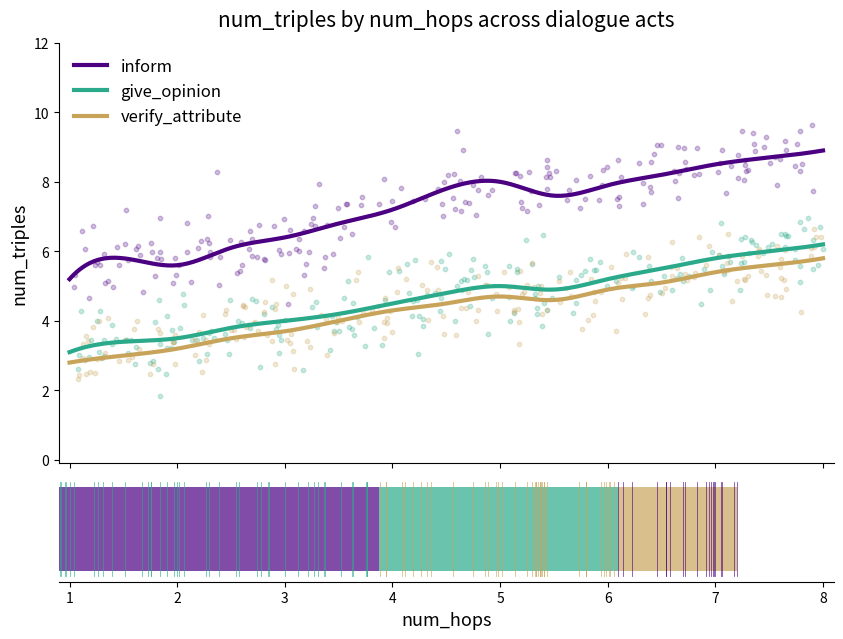

Which series reaches the minimum Y coordinate?

verify_attribute